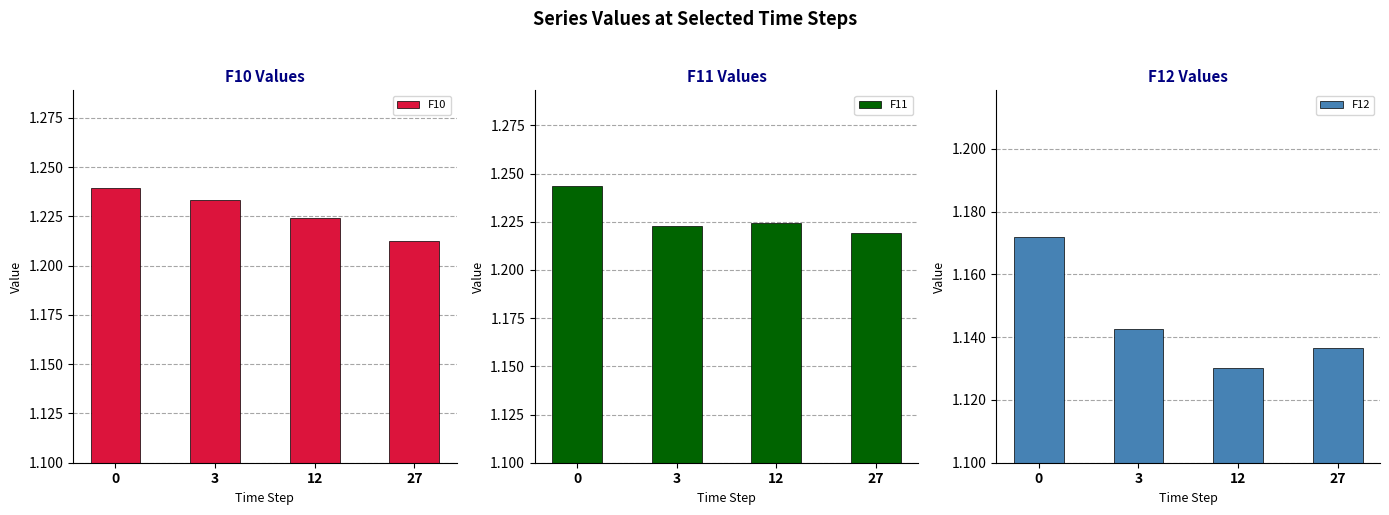

What is the sum of all F12 values?

4.6